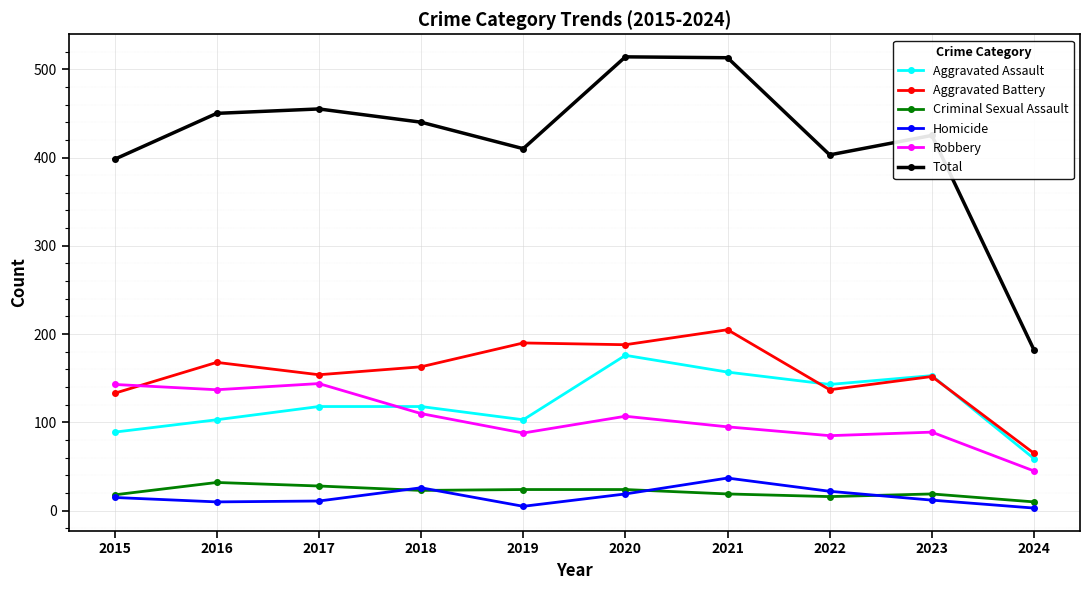

What is the difference between the maximum and second lowest values in the Total series?

116